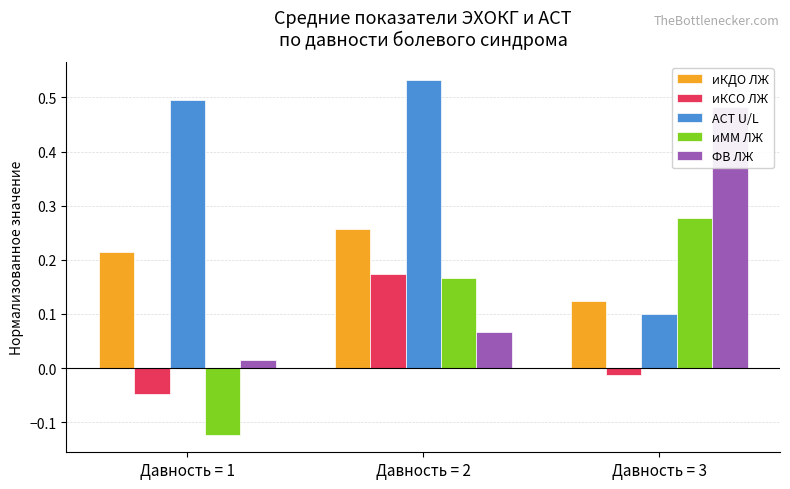

How many data points does each series have?

3